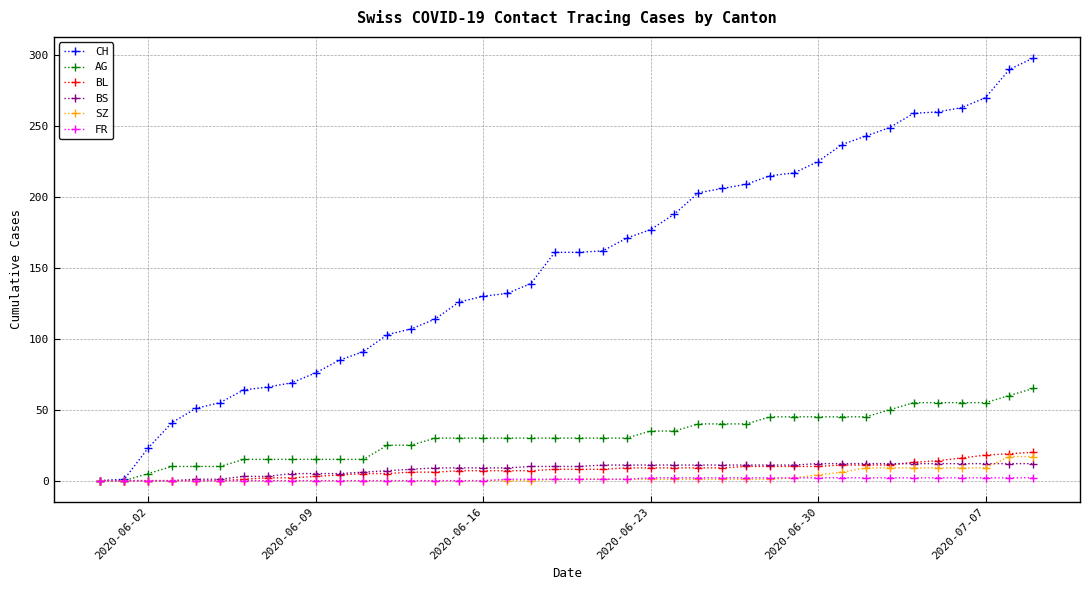

What is the value of the BS point at the 22nd from the left?

11